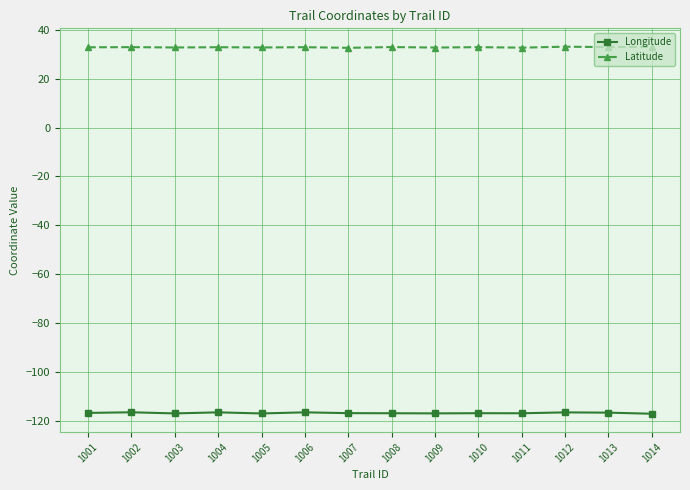

Which series has the largest total across all categories?

Latitude